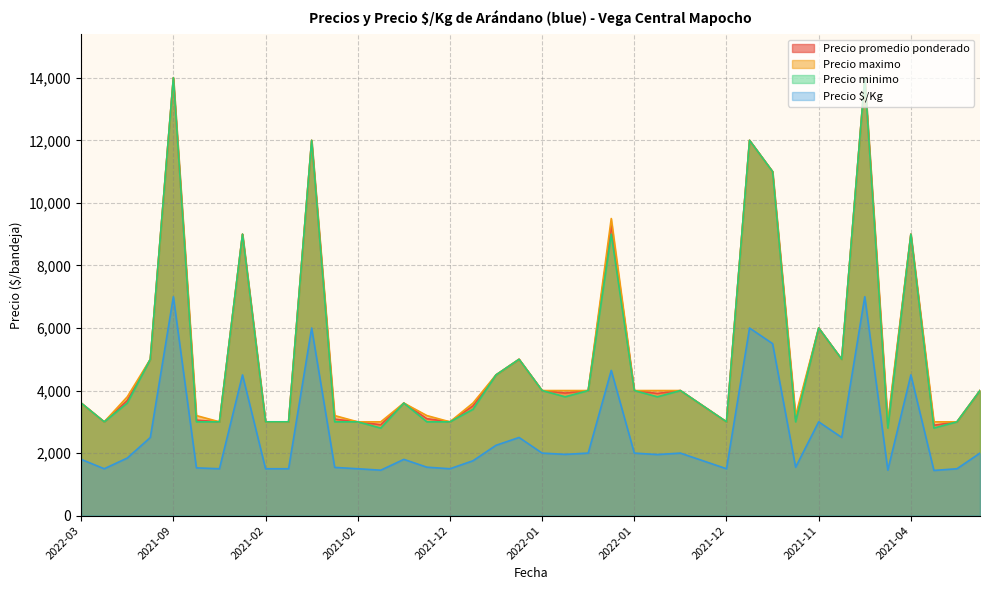

At how many categories does at least one series exceed 5153?

9